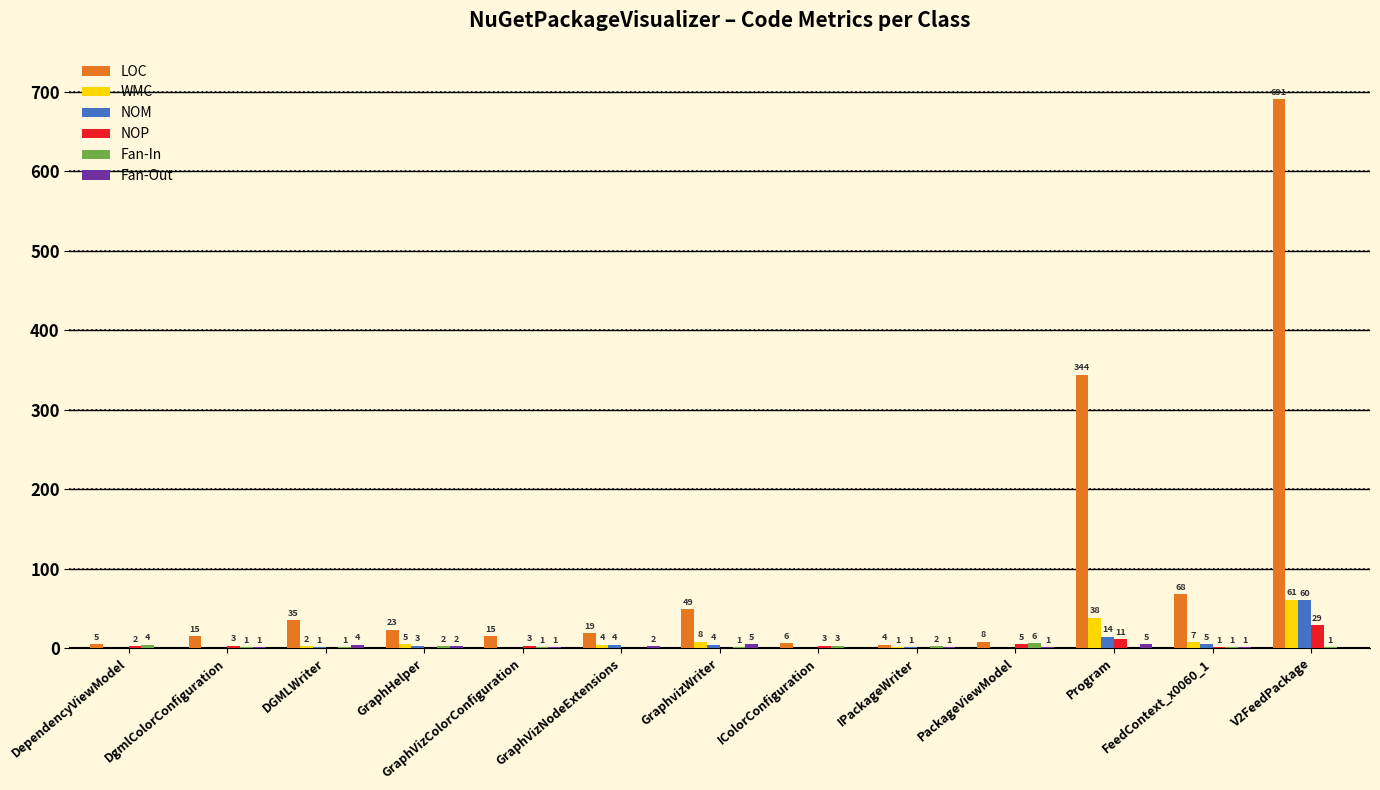

Is it true that NOM equals 1 at IPackageWriter?

True